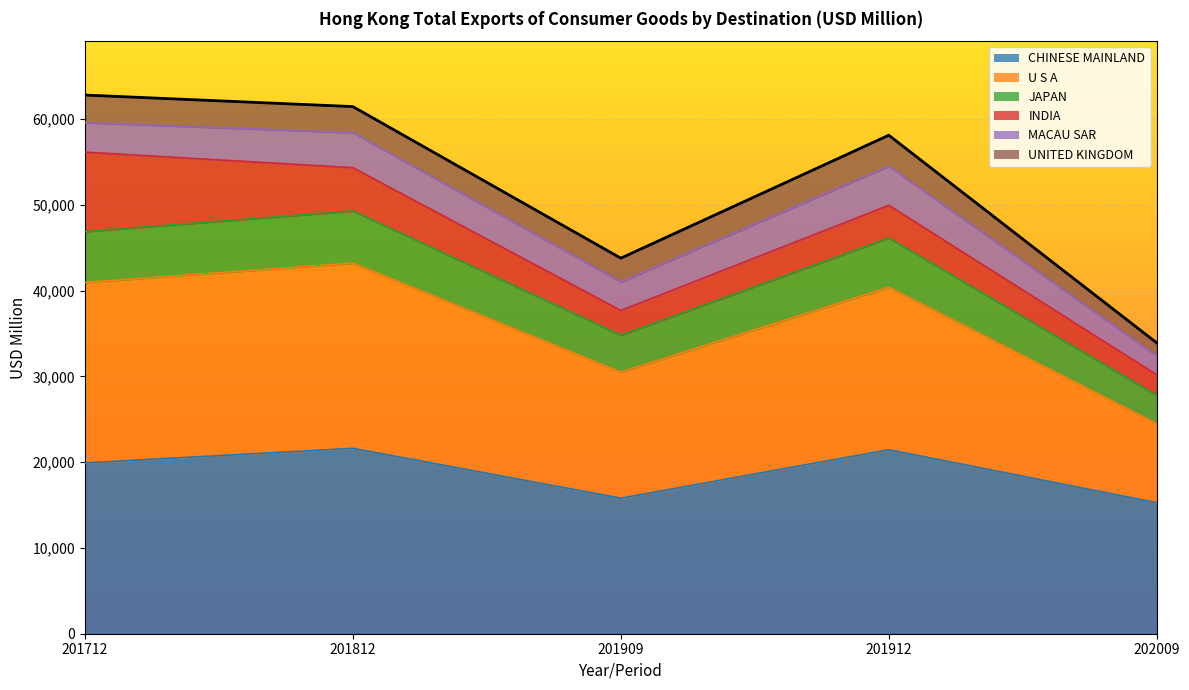

What is the difference between the CHINESE MAINLAND values at 202009 and 201712?

4643.4